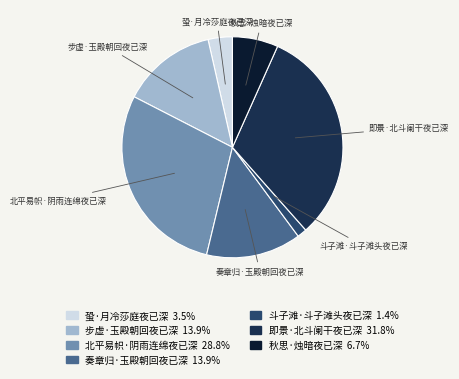

Does 即景·北斗阑干夜已深 represent more than half of the total?

No